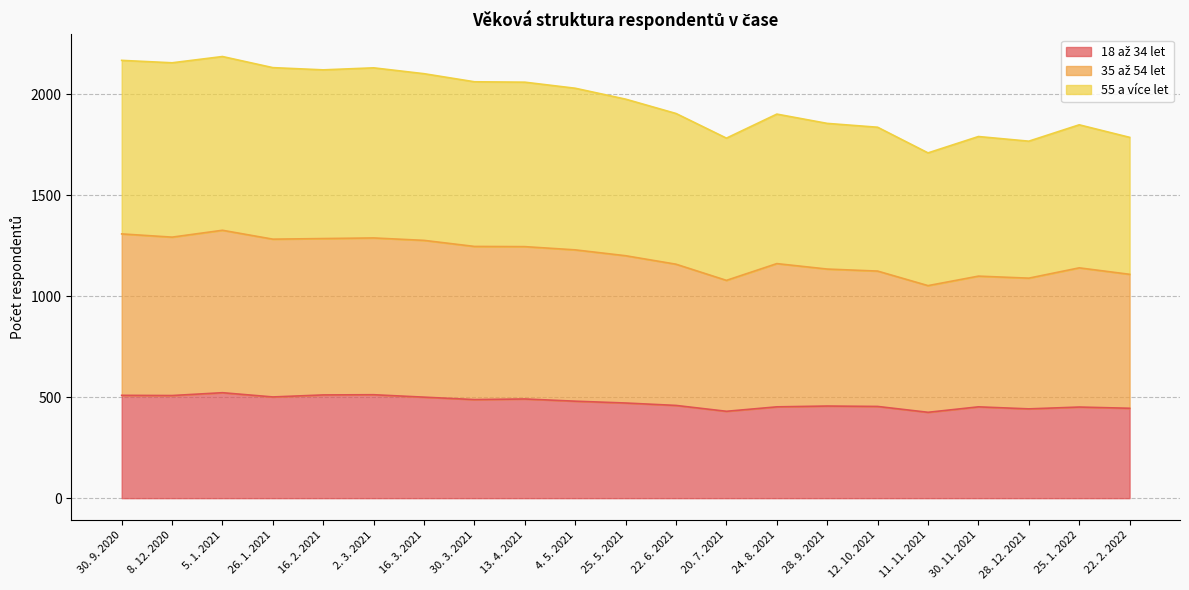

List the series in order of their overall mean, lowest first.

18 až 34 let, 35 až 54 let, 55 a více let